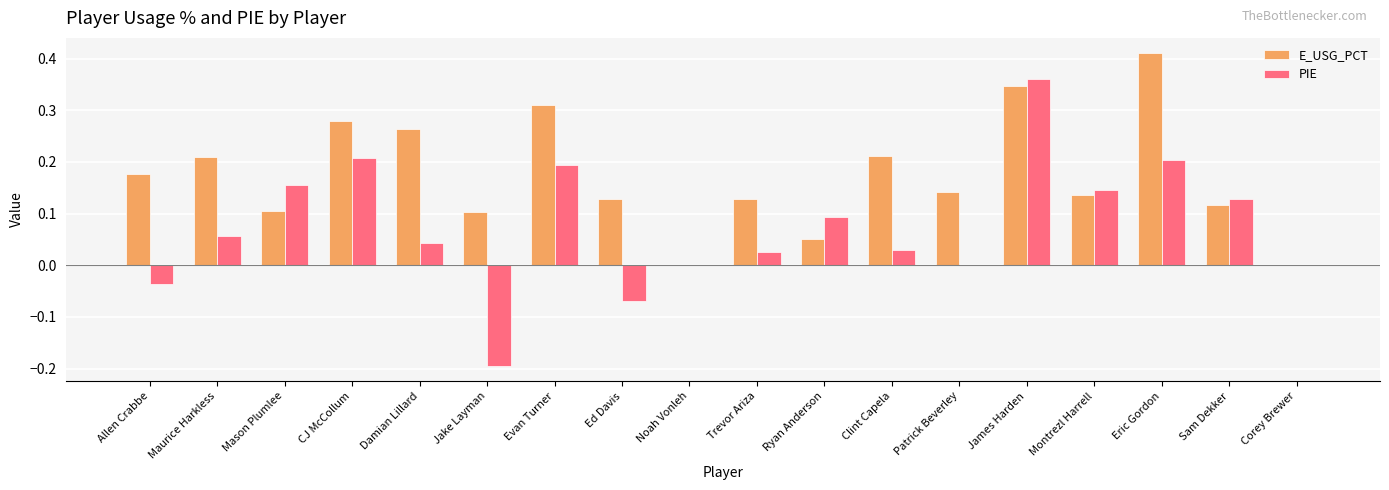

The value of E_USG_PCT at Jake Layman is 0.1. True or false?

True